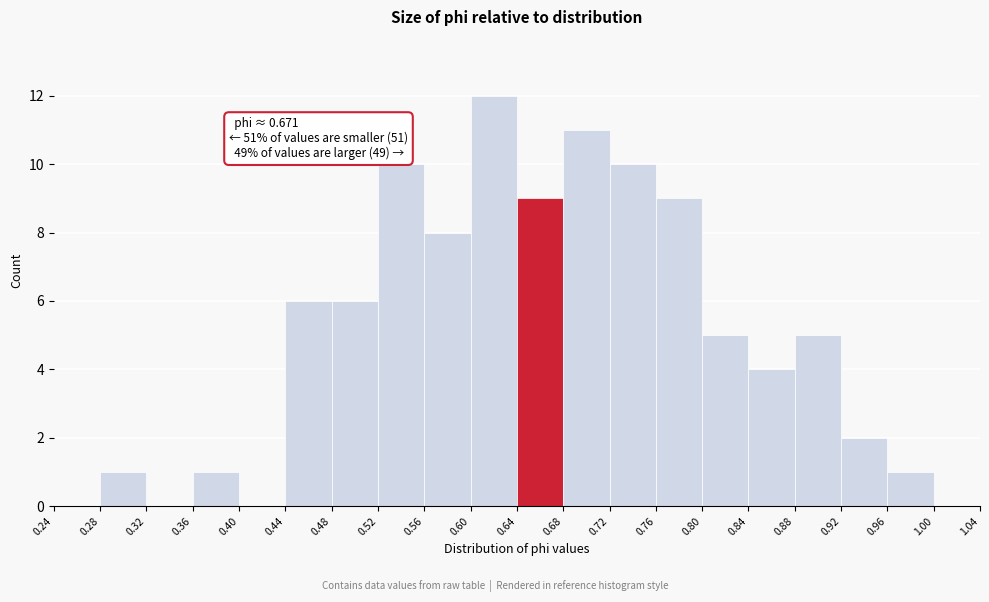

Which range on the x-axis has the tallest bar?

0.60 to 0.64